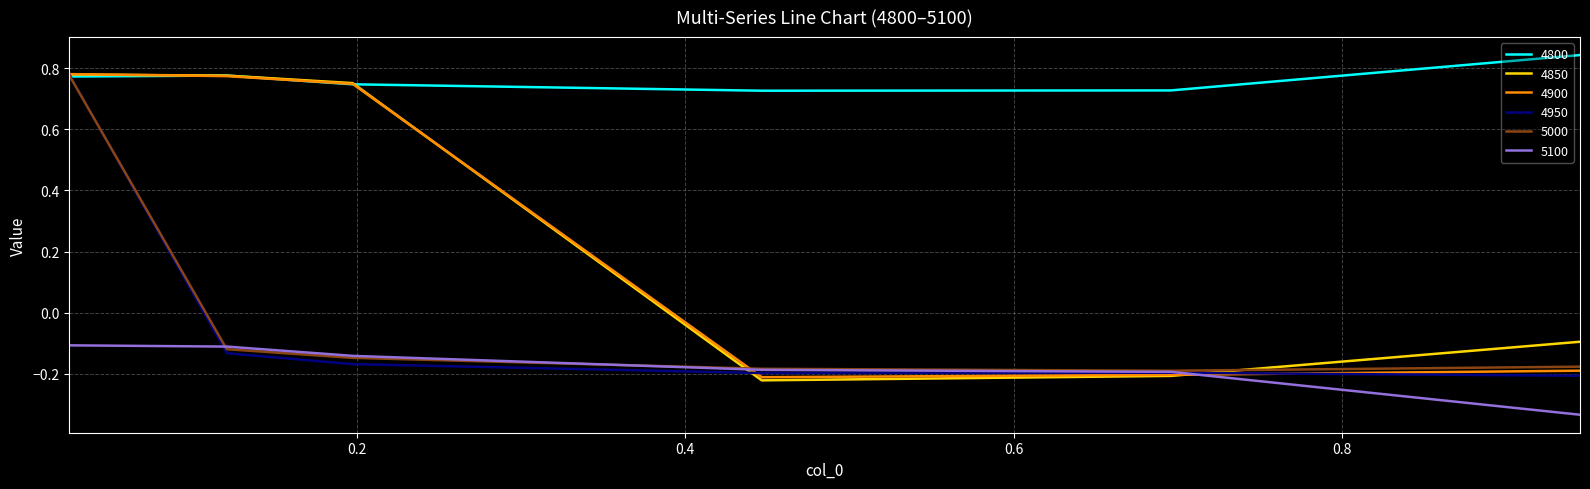

Does the chart display data point markers on the line(s)?

No